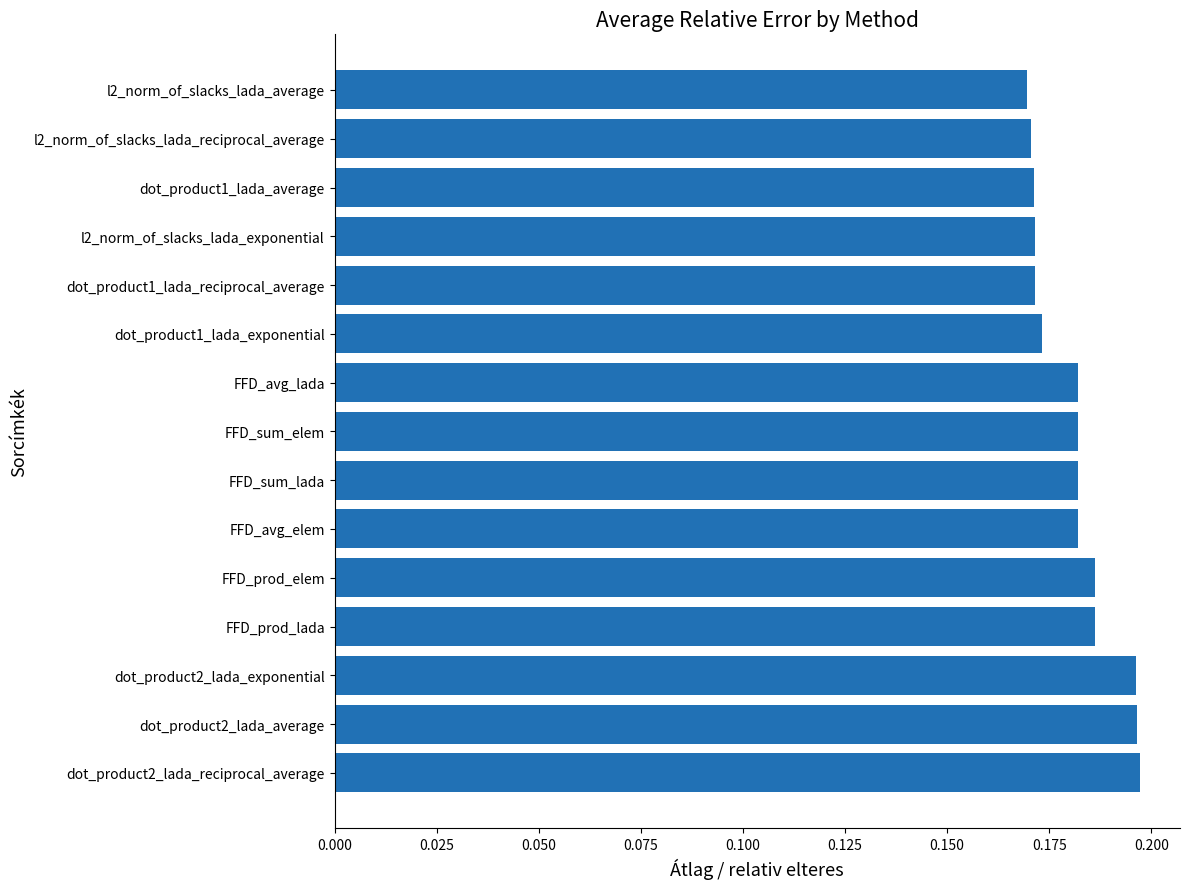

Is it true that the value at FFD_prod_lada is 0.3?

False